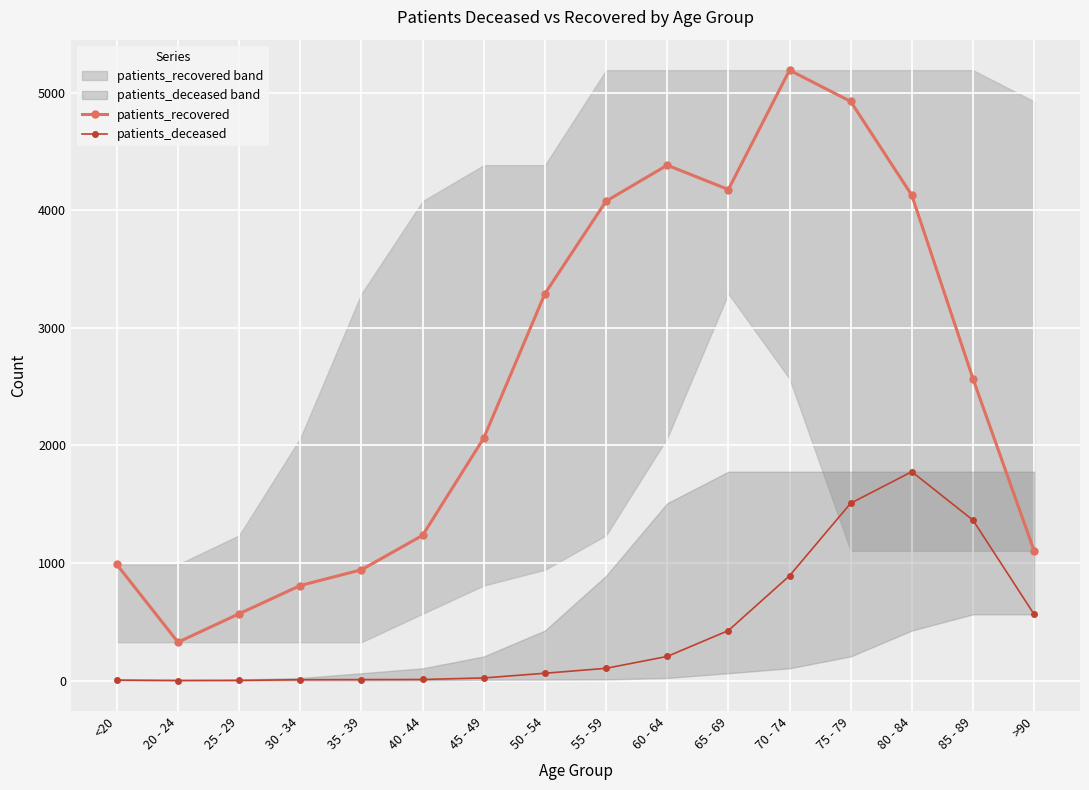

Reading left to right, what are all the values shown in this chart?

patients_recovered: 988	327	569	809	943	1236	2063	3291	4078	4384	4177	5192	4926	4128	2568	1104
patients_deceased: 5	1	2	8	9	10	23	63	105	206	426	892	1509	1777	1365	564